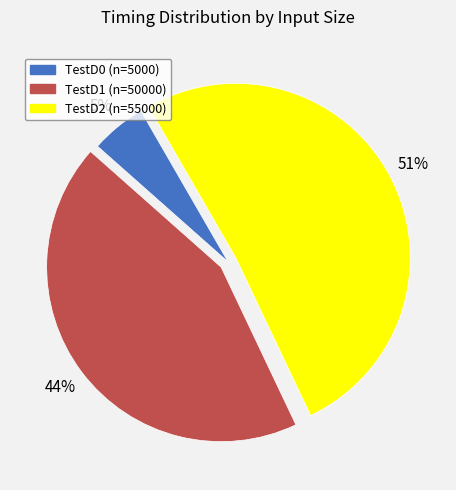

True or false: TestD2 (n=55000) accounts for 51% of the total.

True